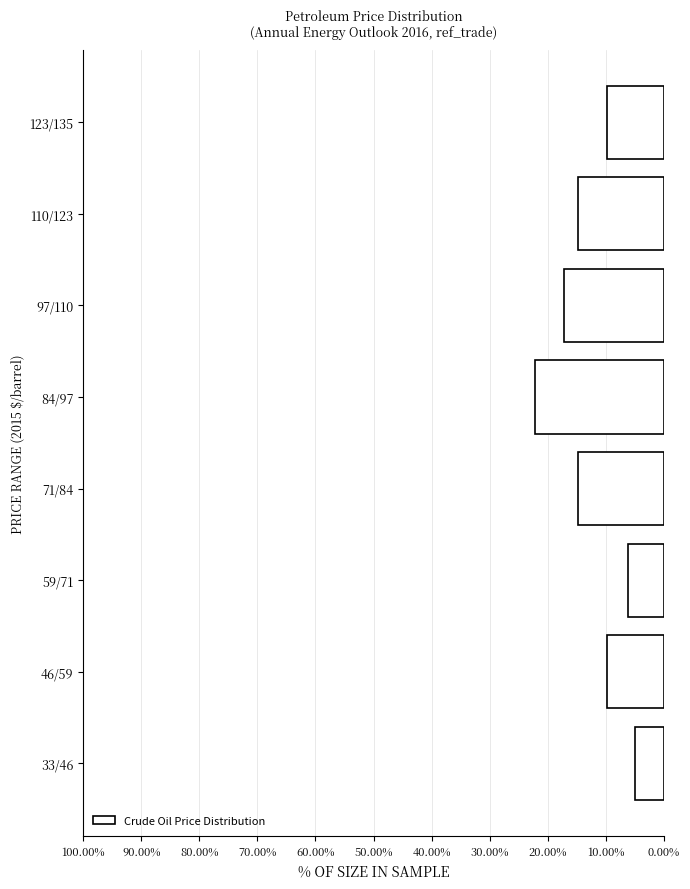

Reading top to bottom, what are all the values shown in this chart?

123/135=9.9	110/123=14.8	97/110=17.3	84/97=22.2	71/84=14.8	59/71=6.2	46/59=9.9	33/46=4.9